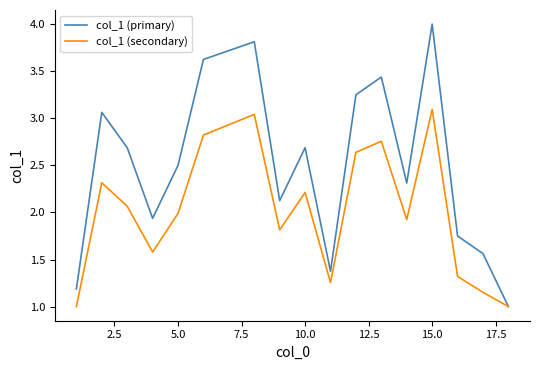

Rank the series by their average value, from lowest to highest.

col_1 (secondary), col_1 (primary)